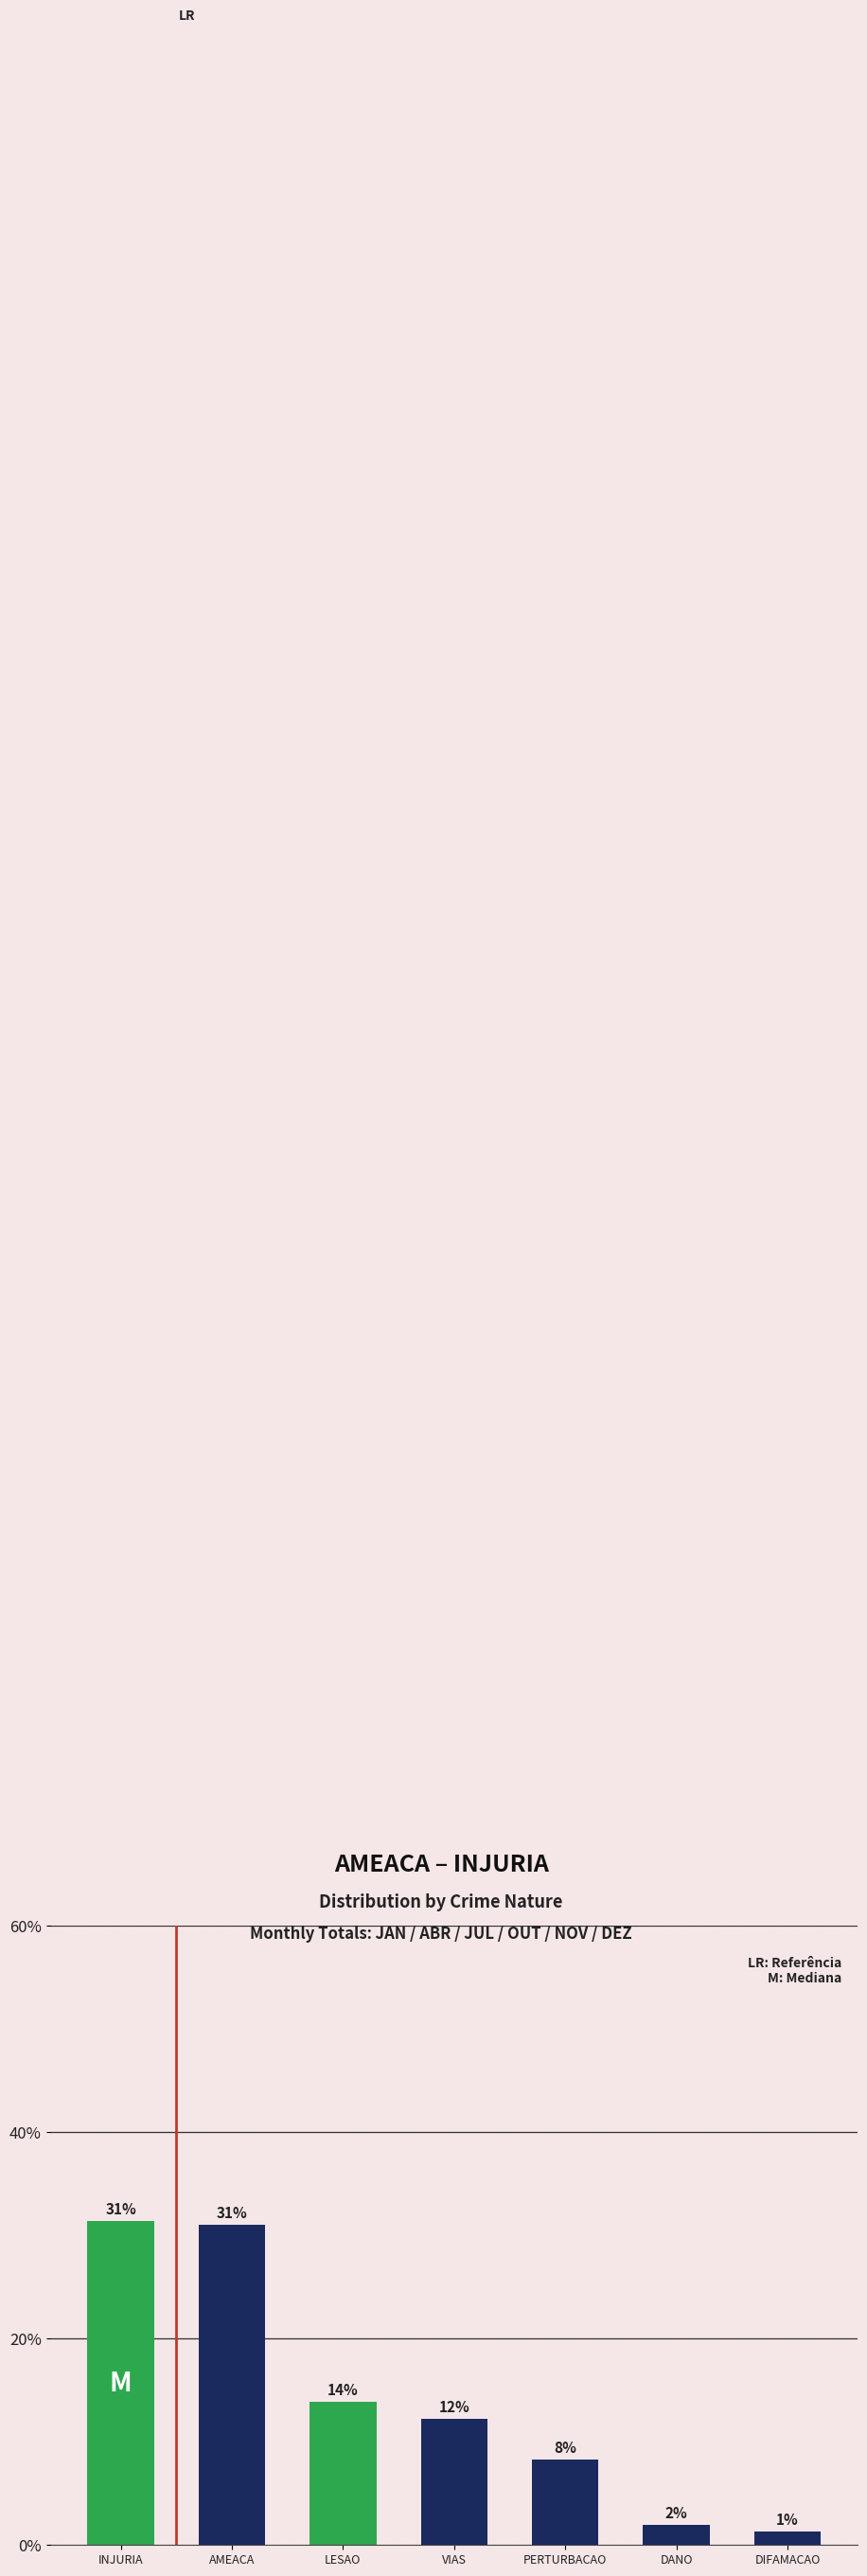

What position from the right is VIAS?

4